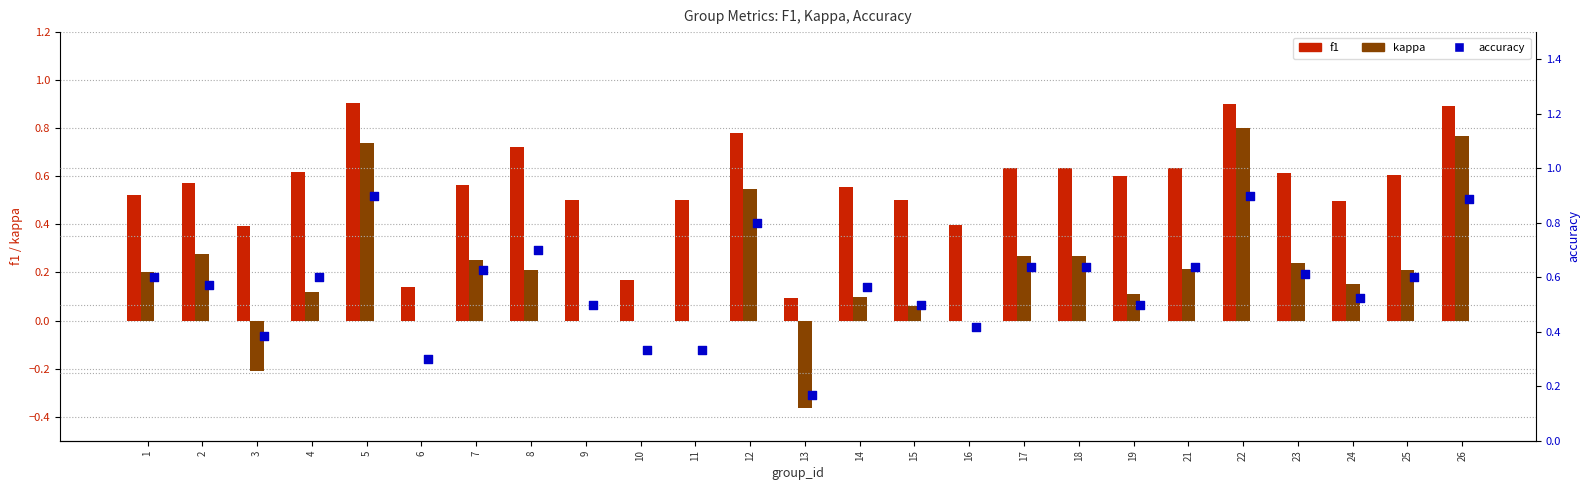

At which category is the sum across all series the highest?

22